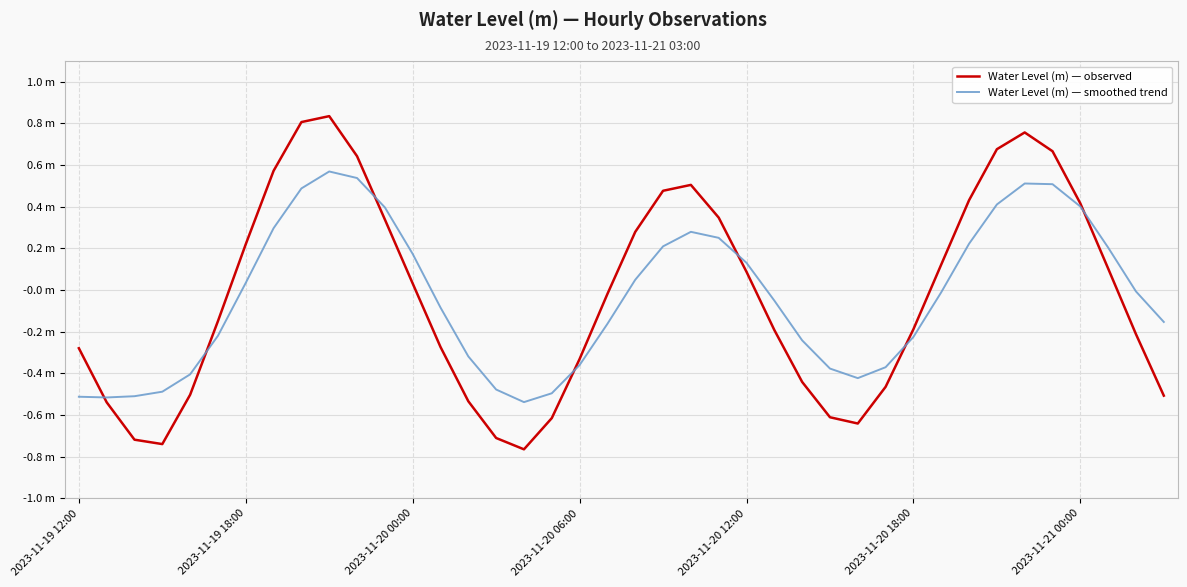

True or false: Water Level (m) — smoothed trend and Water Level (m) — observed cross at least once.

True